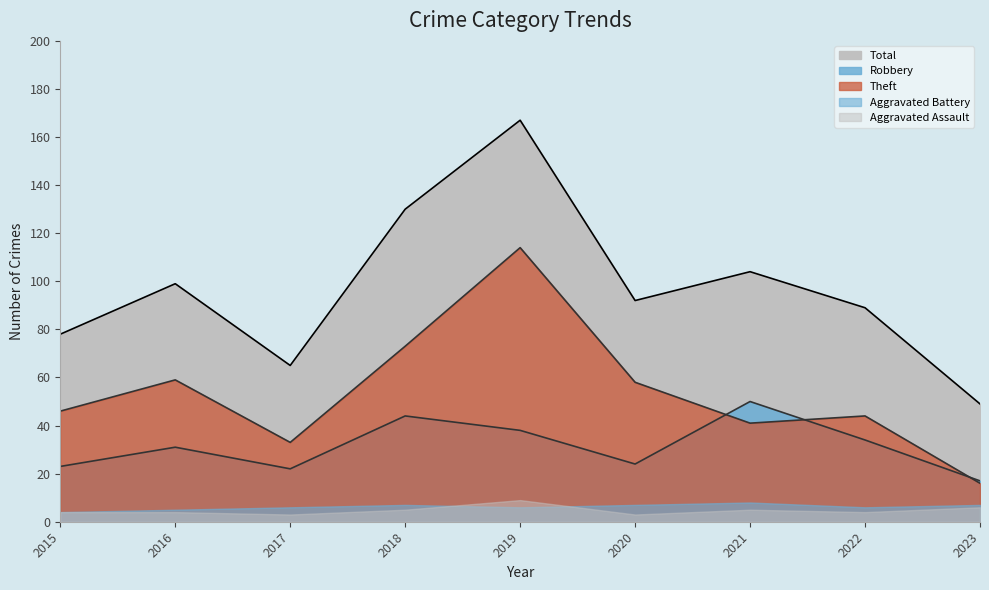

What is the approximate value of Theft (line) at 2015?

46